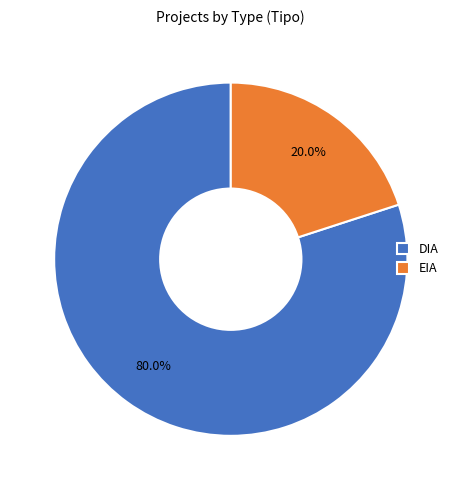

How many segments does this pie chart have?

2